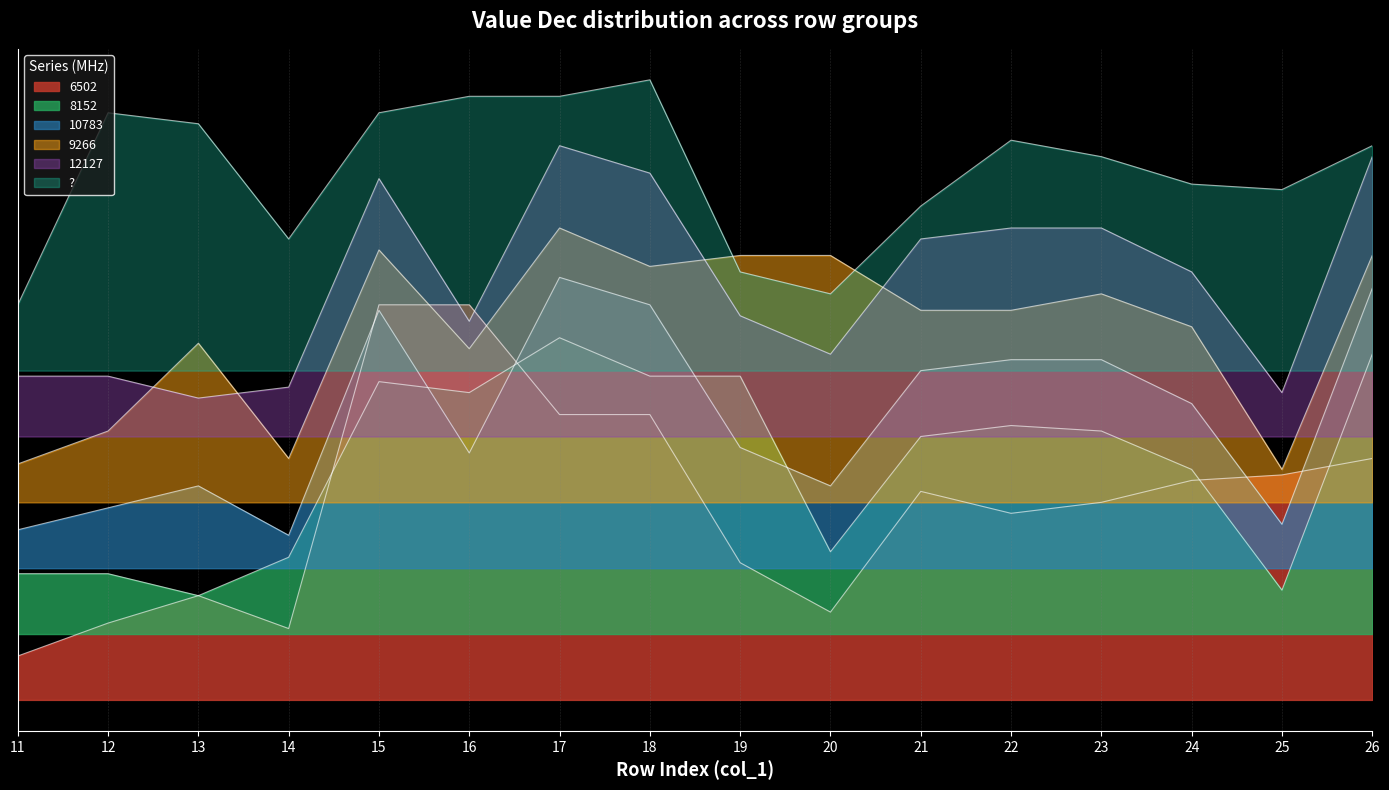

The value of 8152 at 19 is 0.2. True or false?

False